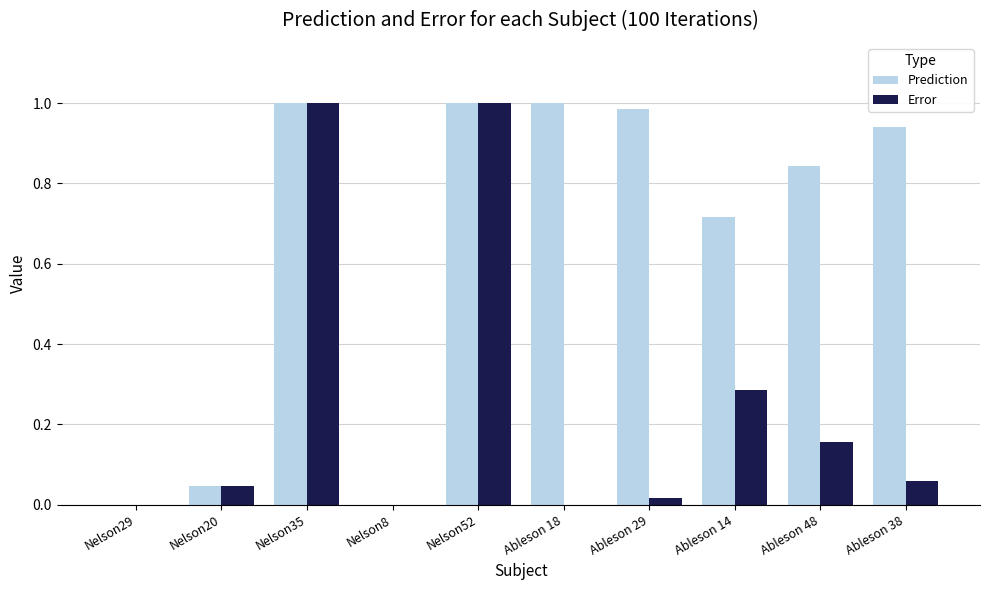

Is it true that Prediction equals 0.6 at Nelson52?

False